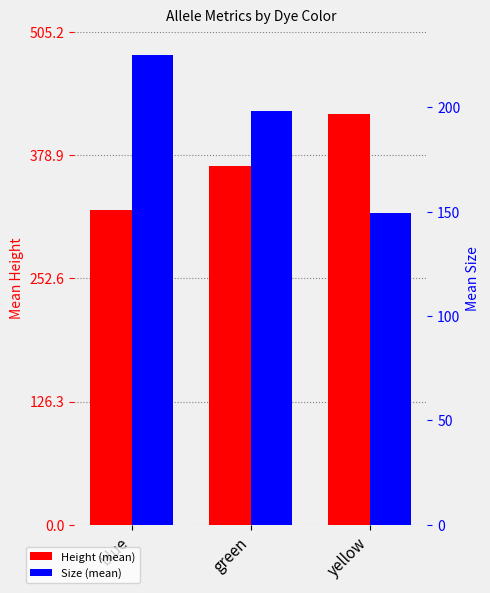

At which category is the sum across all series the highest?

yellow